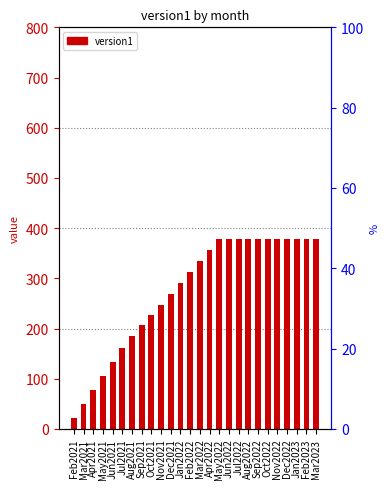

List the labels in order of value, smallest first.

Feb2021, Mar2021, Apr2021, May2021, Jun2021, Jul2021, Aug2021, Sep2021, Oct2021, Nov2021, Dec2021, Jan2022, Feb2022, Mar2022, Apr2022, May2022, Jun2022, Jul2022, Aug2022, Sep2022, Oct2022, Nov2022, Dec2022, Jan2023, Feb2023, Mar2023